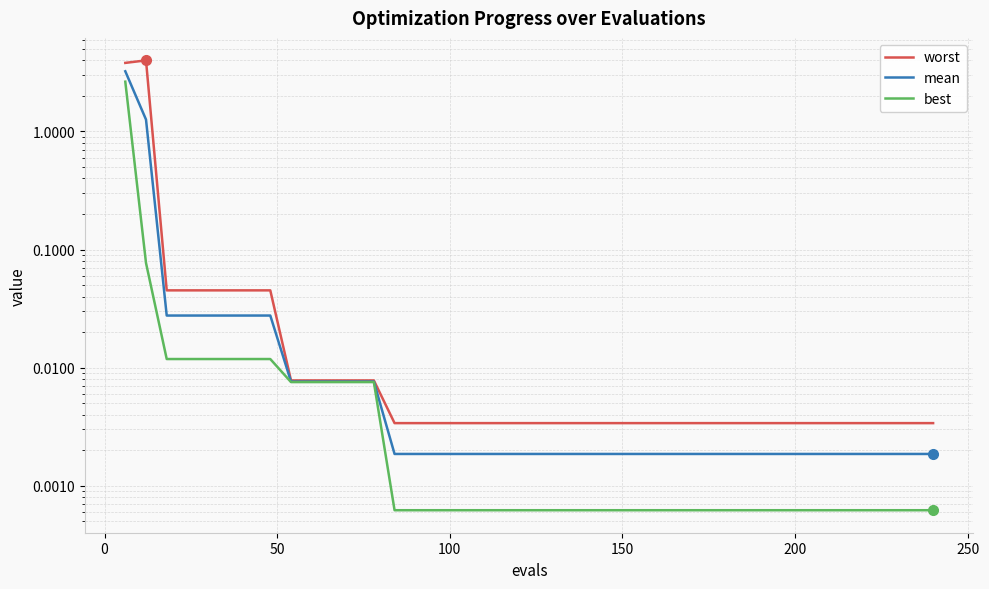

True or false: worst has a value of 0.0 at 50.

True